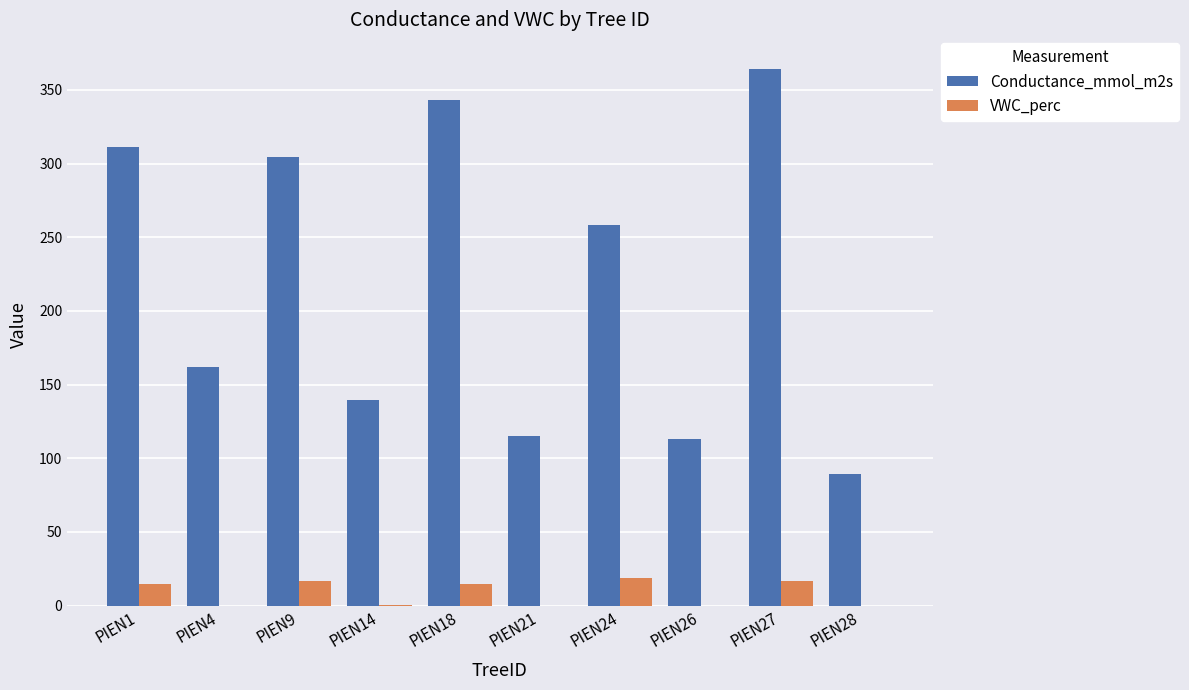

Where does the Conductance_mmol_m2s series first go above 258?

PIEN1